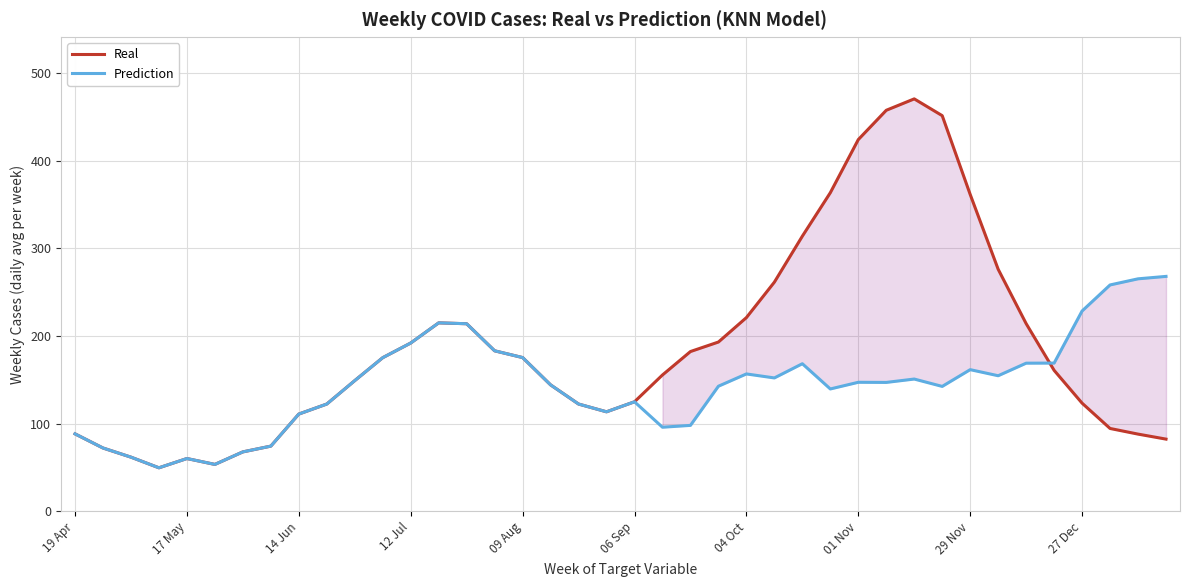

Which series has the widest spread of values?

Real